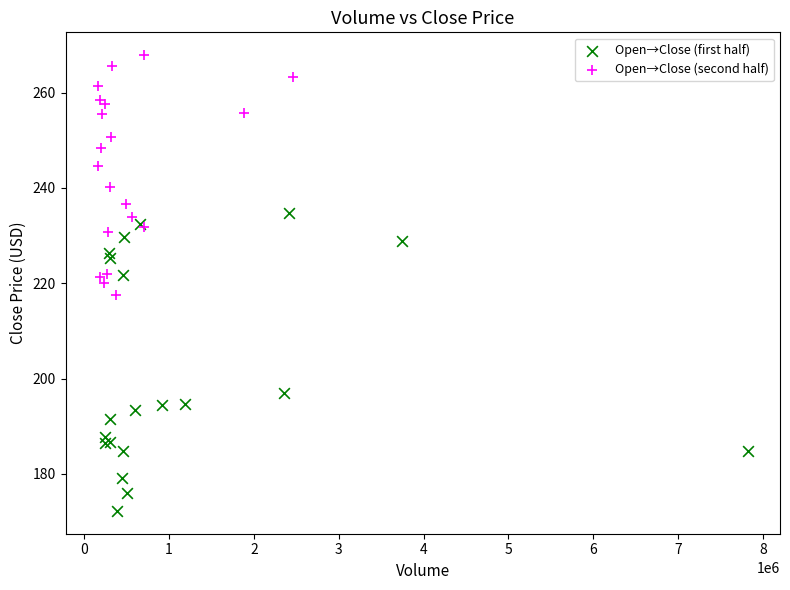

Which series reaches the minimum Y coordinate?

Open→Close (first half)